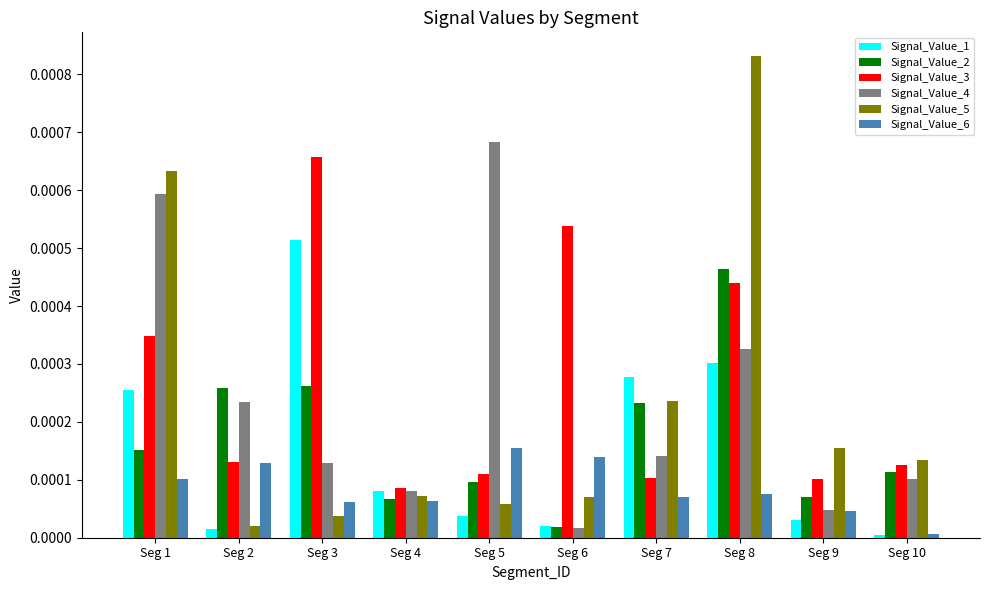

Which series has the largest total across all categories?

Signal_Value_3